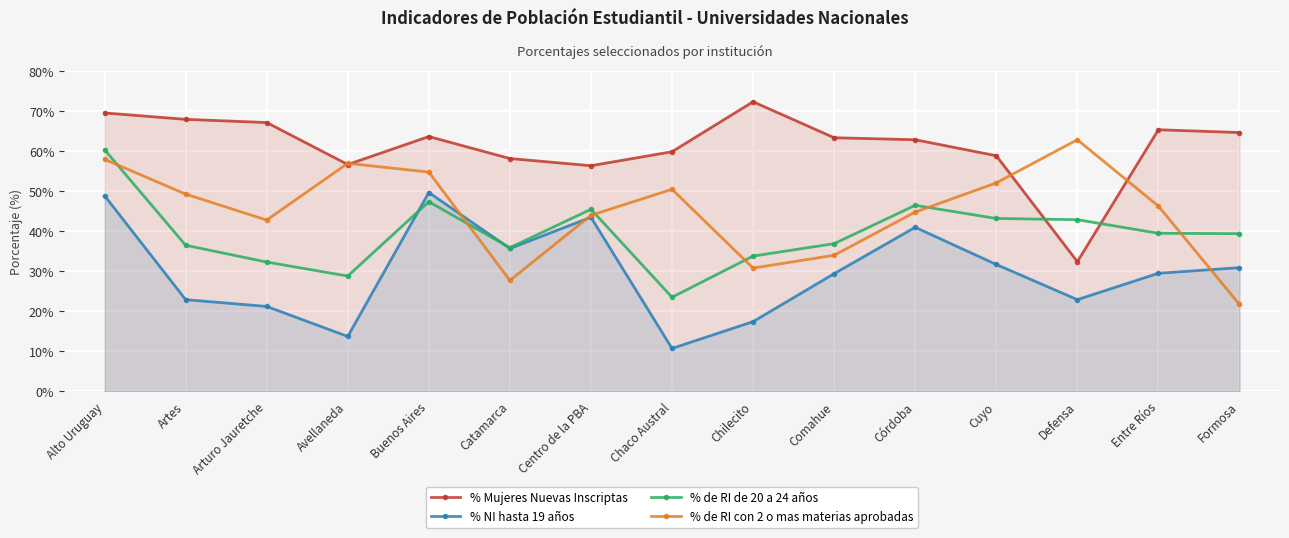

Reading left to right, what are all the values shown in this chart?

% Mujeres Nuevas Inscriptas: 69.6	68.0	67.2	56.7	63.7	58.2	56.4	59.9	72.4	63.4	62.9	58.9	32.4	65.4	64.7
% NI hasta 19 años: 48.9	22.9	21.2	13.7	49.7	35.7	43.5	10.7	17.4	29.4	41.0	31.7	22.9	29.5	30.9
% de RI de 20 a 24 años: 60.4	36.5	32.3	28.8	47.4	35.9	45.5	23.5	33.8	36.9	46.5	43.2	42.9	39.5	39.4
% de RI con 2 o mas materias aprobadas: 58.0	49.3	42.8	57.0	54.8	27.7	44.0	50.5	30.8	34.0	44.8	52.1	62.9	46.3	21.7